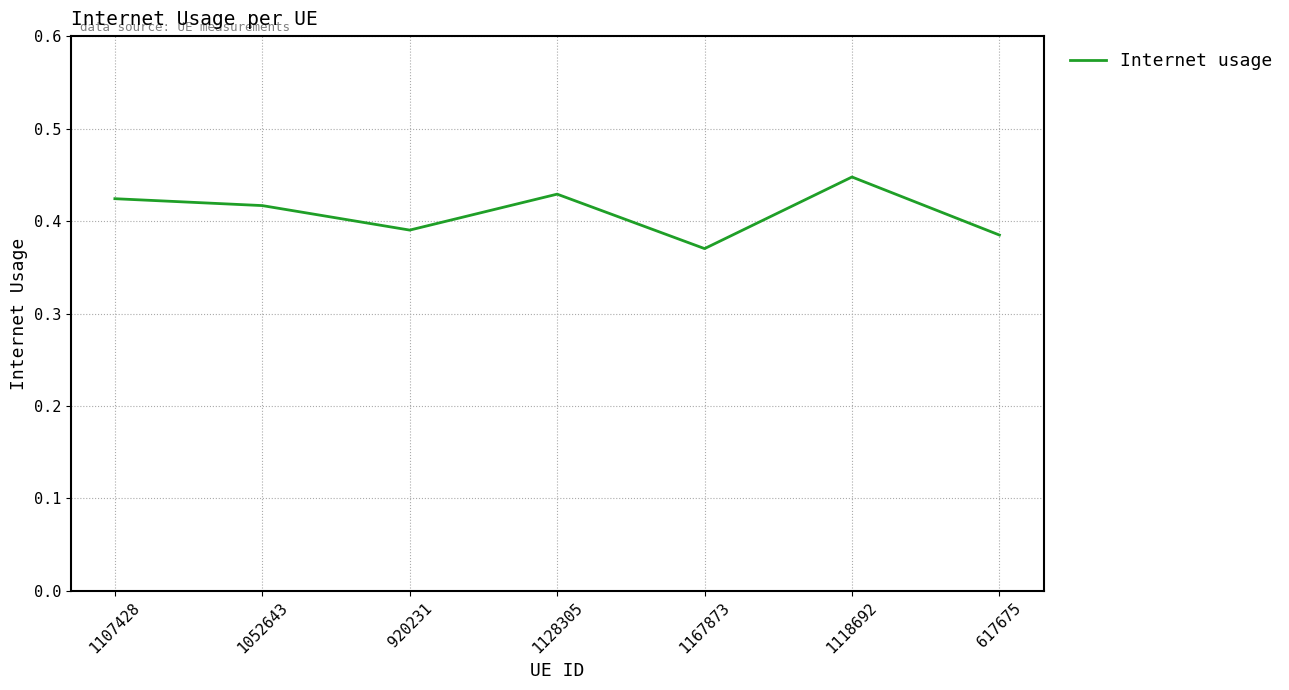

List the labels in order of value, smallest first.

1167873, 617675, 920231, 1052643, 1107428, 1128305, 1118692